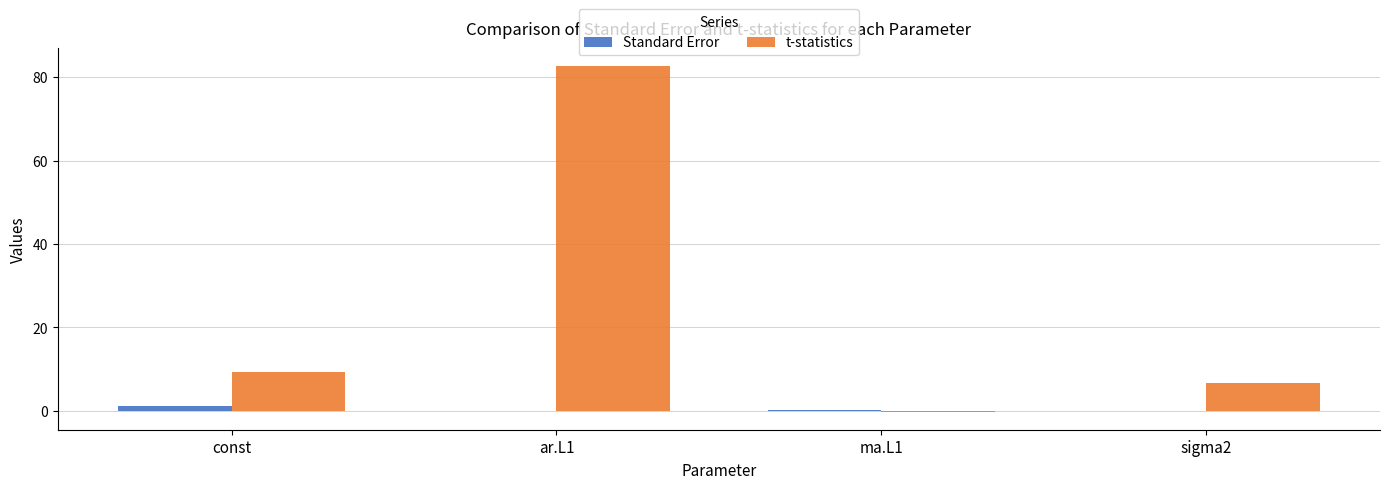

Which series has the largest total across all categories?

t-statistics